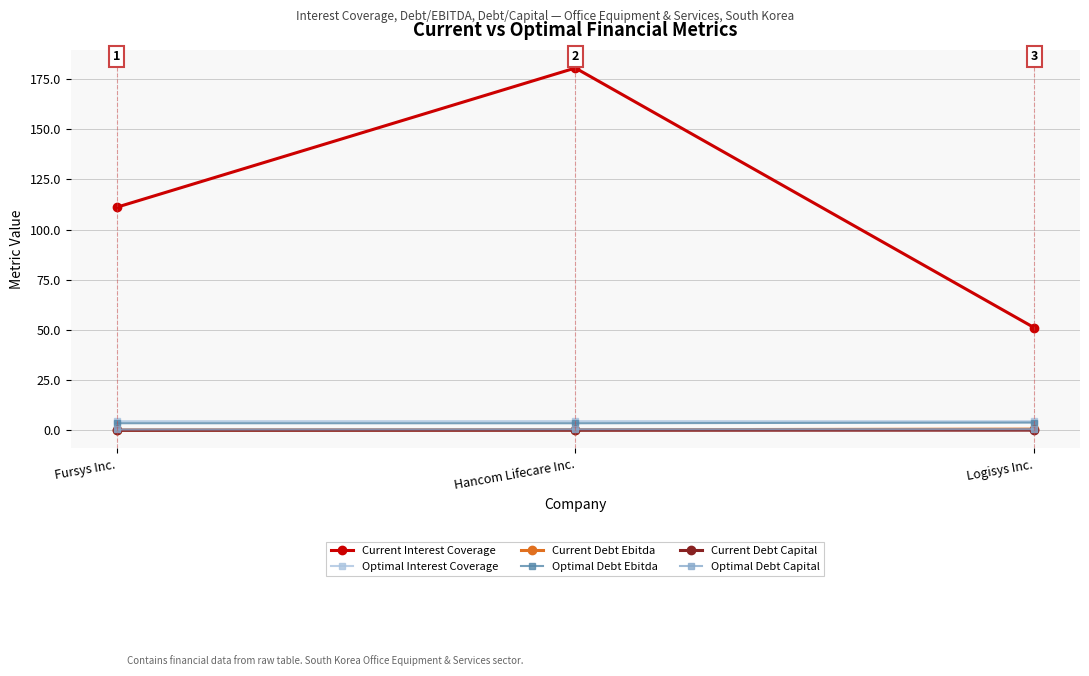

How many lines are shown in the chart?

6